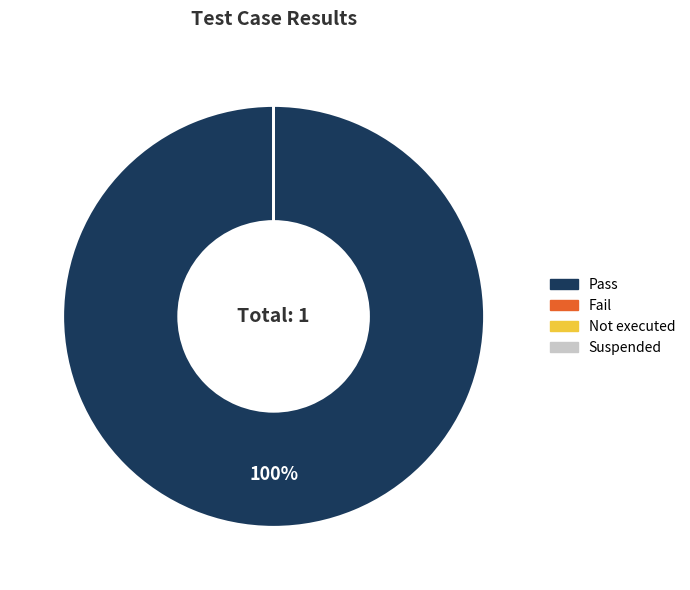

To the nearest percent, what is the average slice percentage?

25%